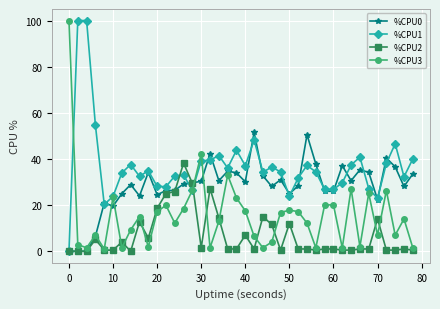

How many lines are shown in the chart?

4